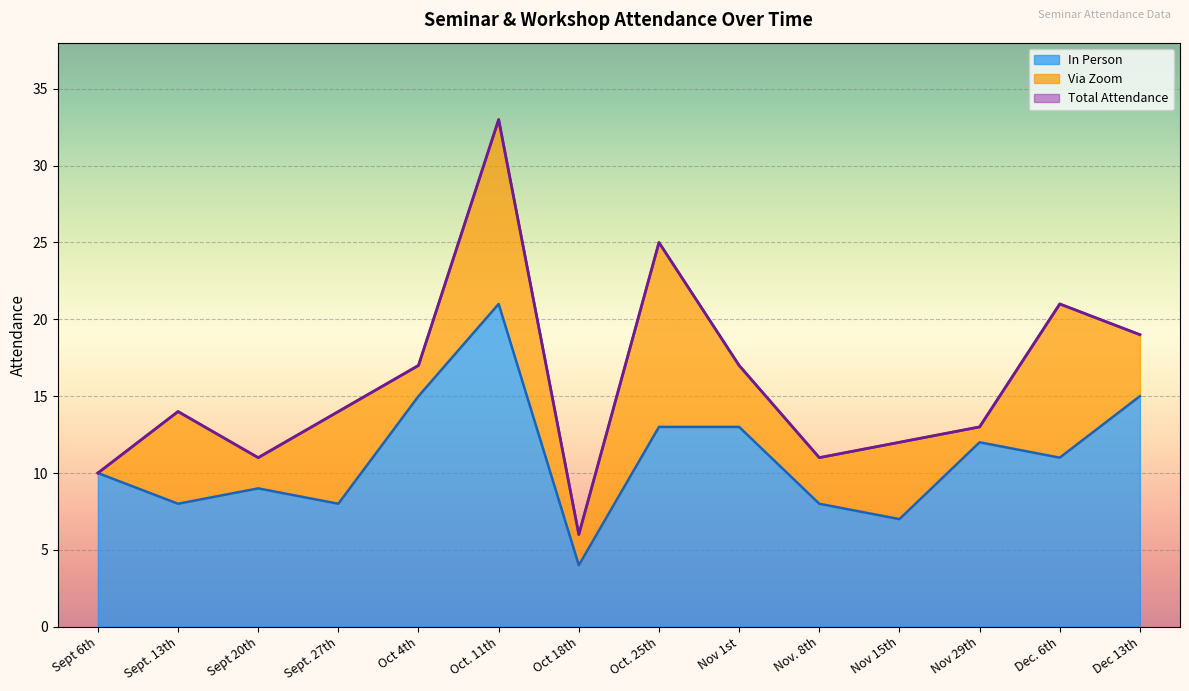

What position from the left is Oct. 25th?

8